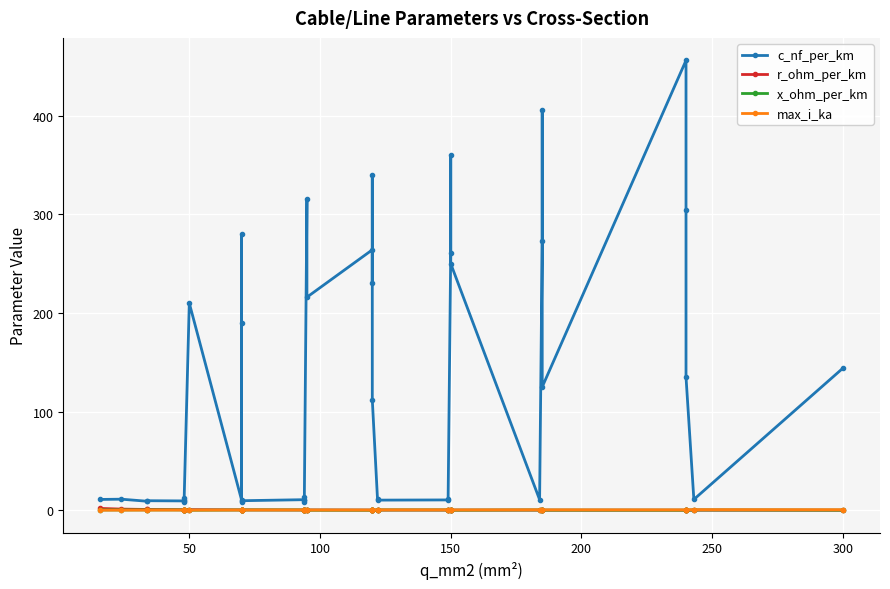

Count the x_ohm_per_km values in the range 0 to 1.

40